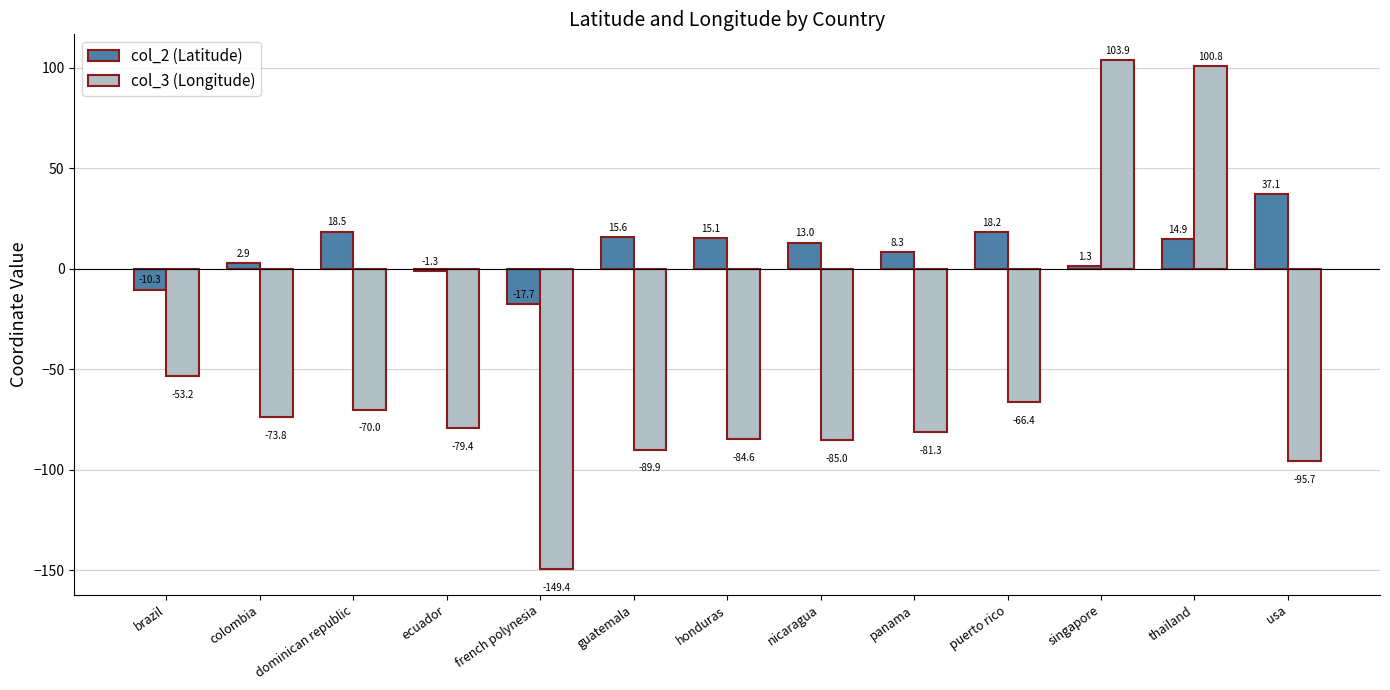

Between brazil and ecuador, which series saw the biggest shift?

col_3 (Longitude)